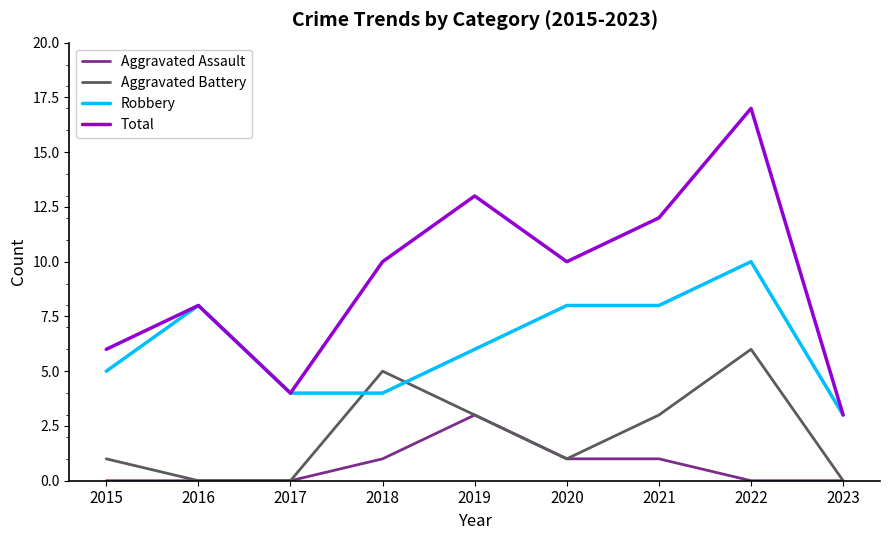

What is the spread (max minus min) of values at 2018?

9